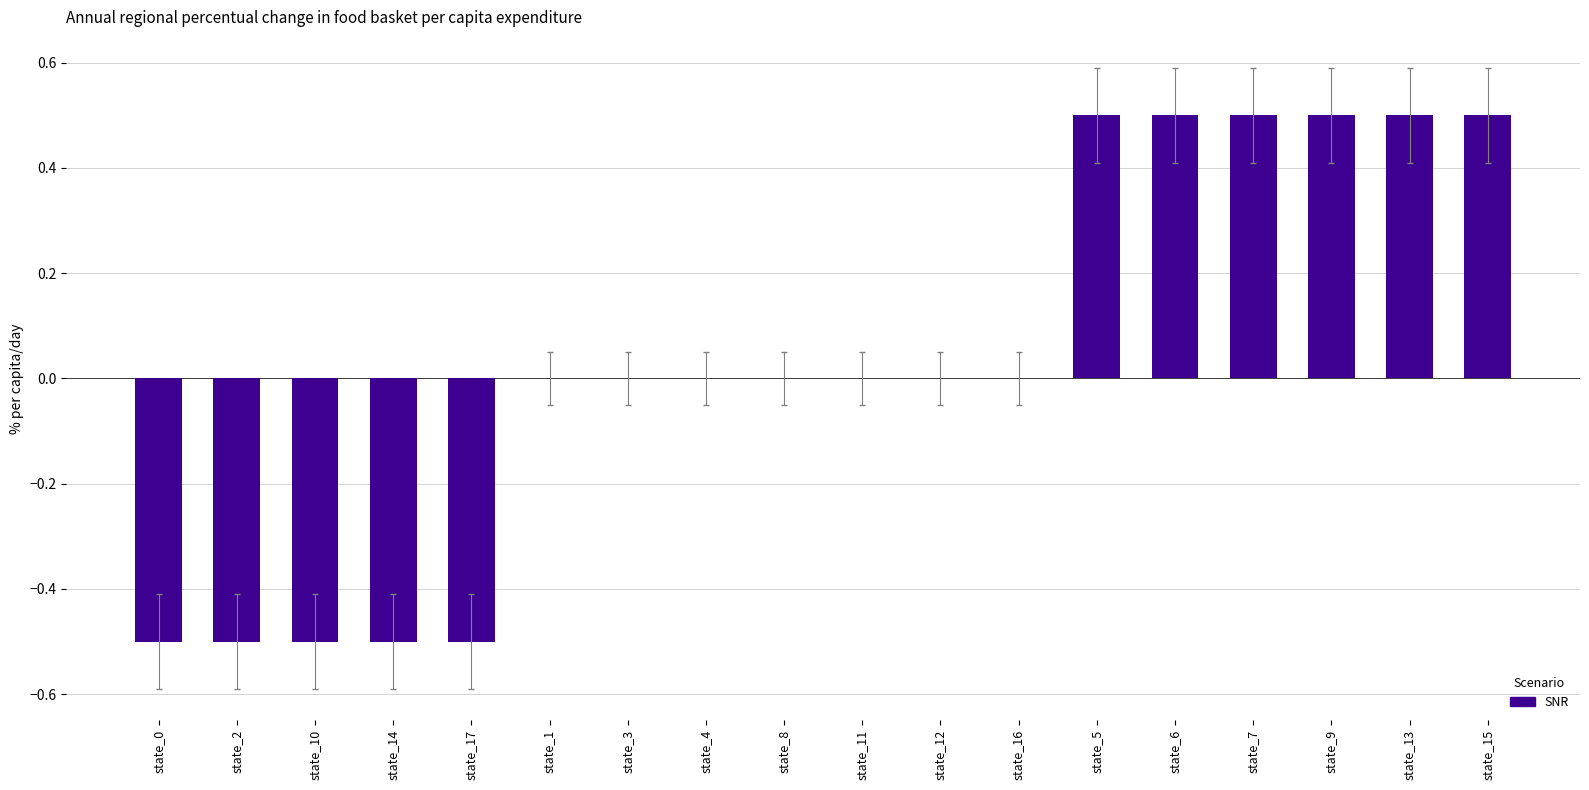

What is the change in value from state_12 to state_9?

+0.5